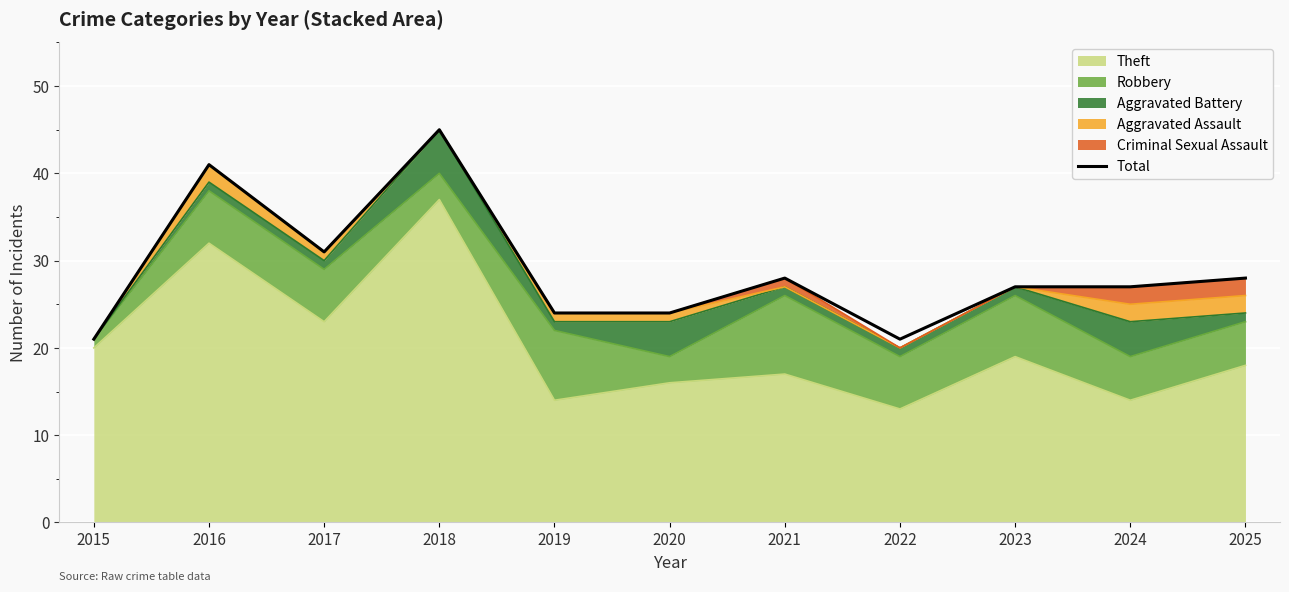

Where does the data first go above 27?

2016